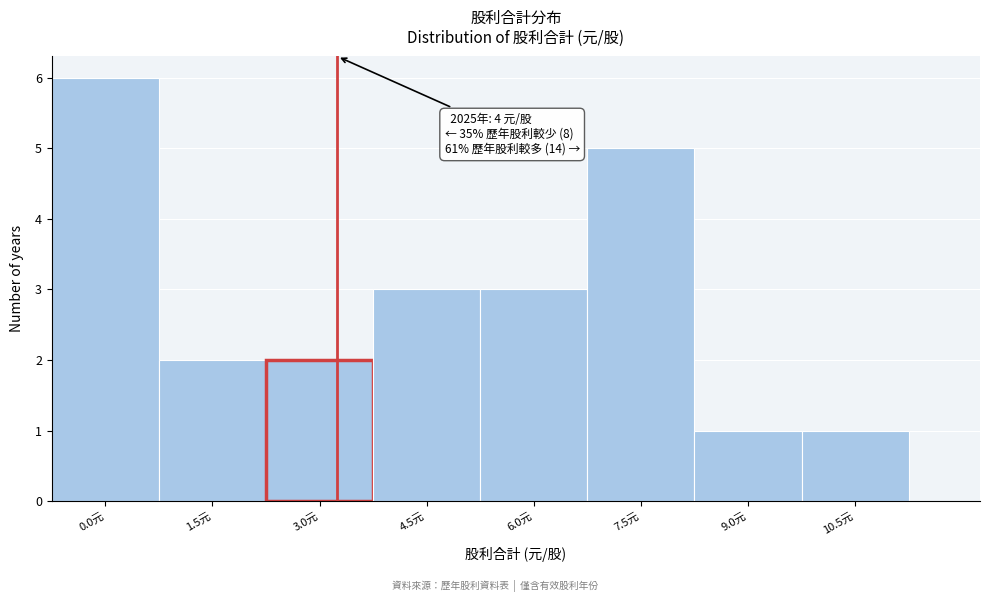

Reading left to right, list all the values displayed in this chart.

6	2	2	3	3	5	1	1